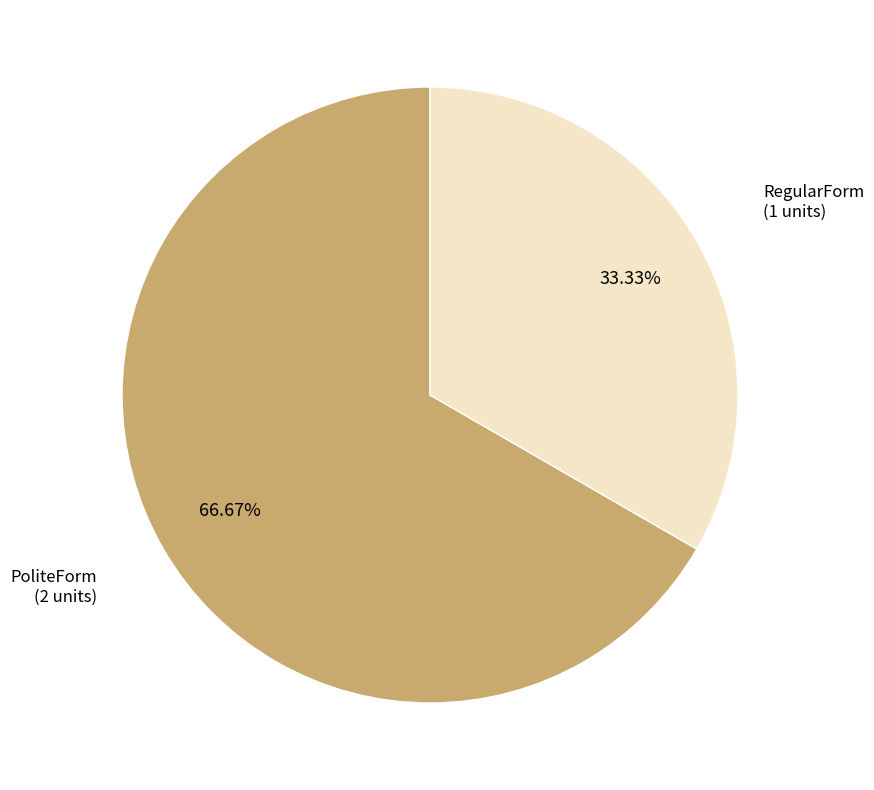

Rank the categories by value from highest to lowest.

PoliteForm, RegularForm